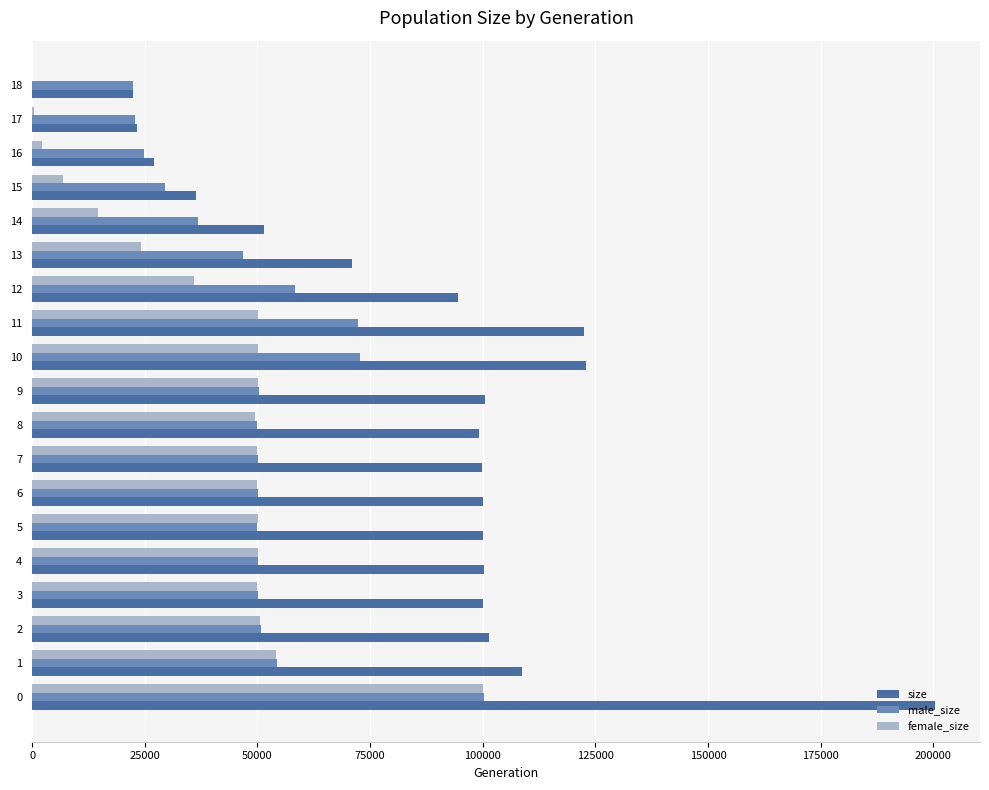

The value of male_size at 14 is 7636. True or false?

False